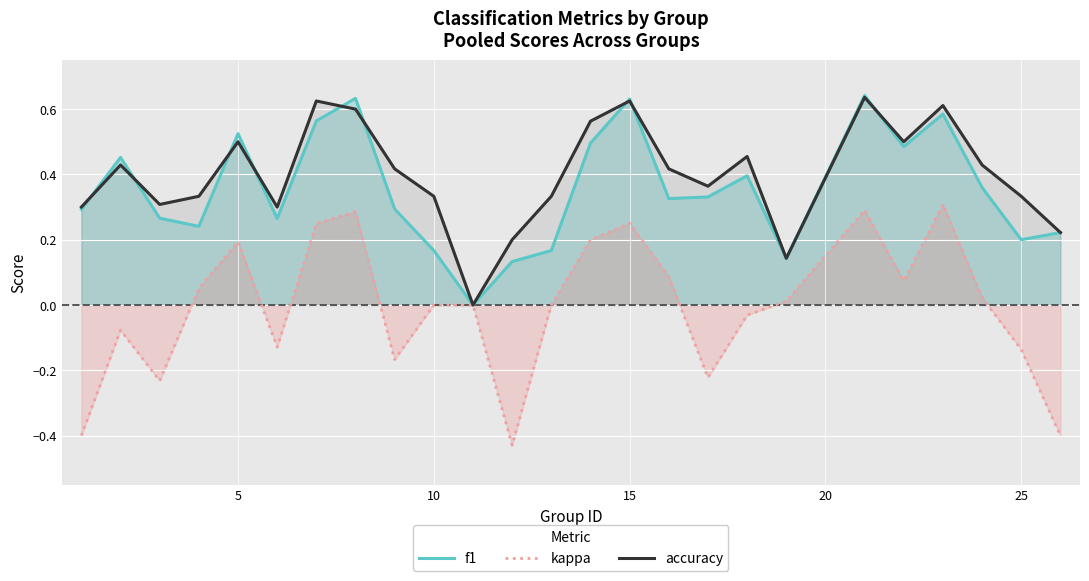

True or false: accuracy has a value of 0.5 at 5.

True